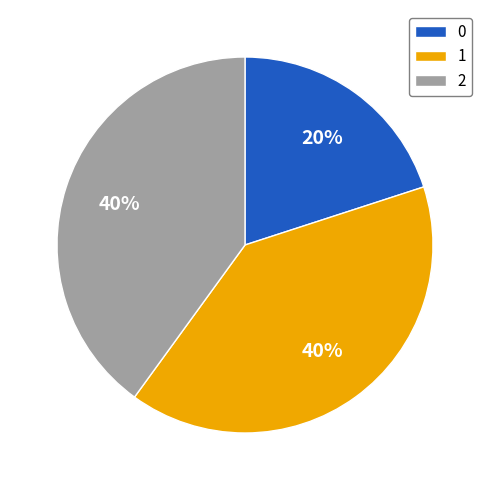

Approximately how many times larger is the value at 2 compared to 0?

2.0